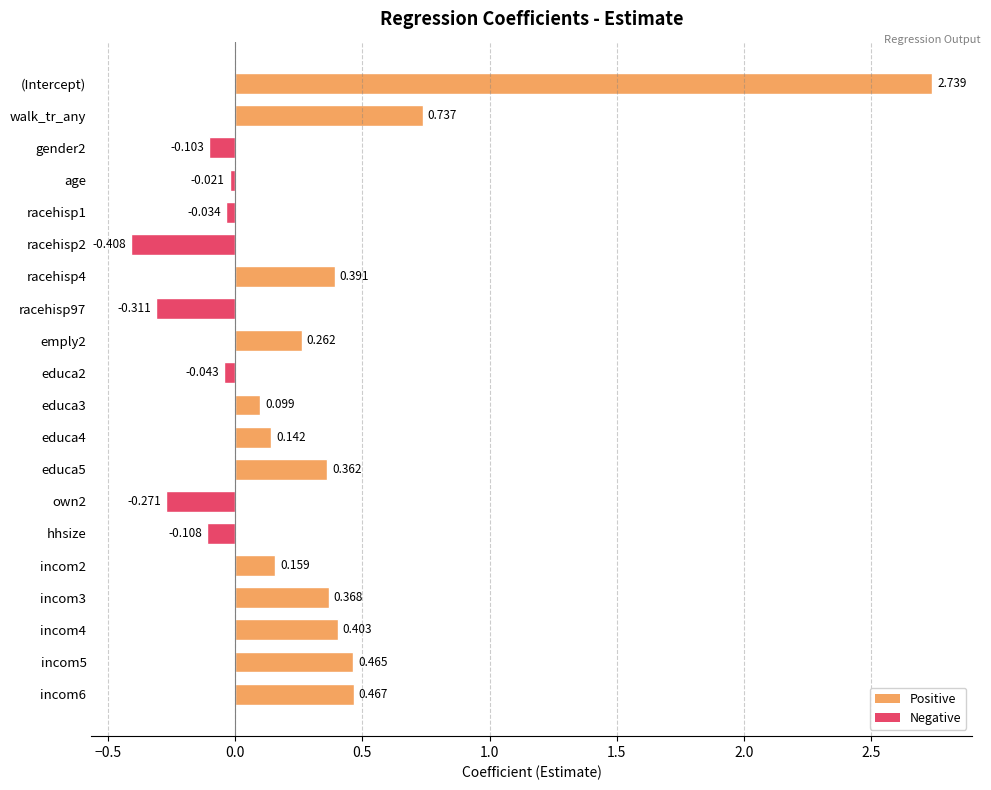

Where is the data nearest to the value 1?

walk_tr_any